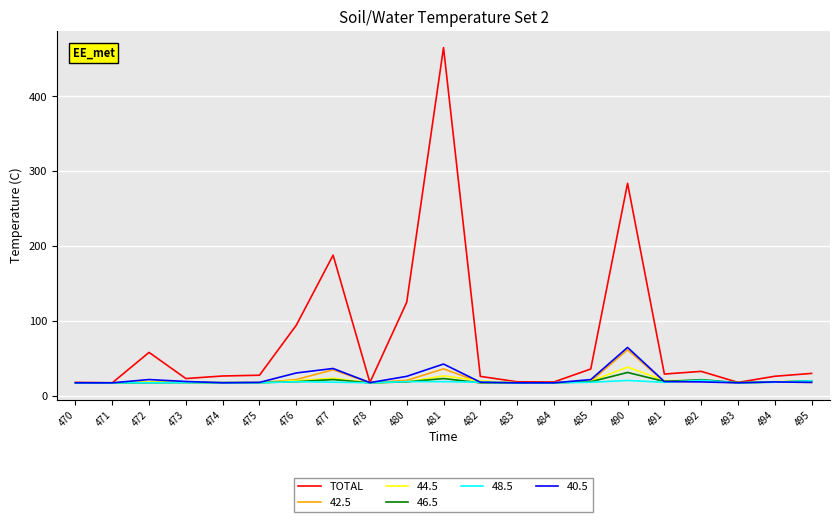

How many lines are shown in the chart?

6